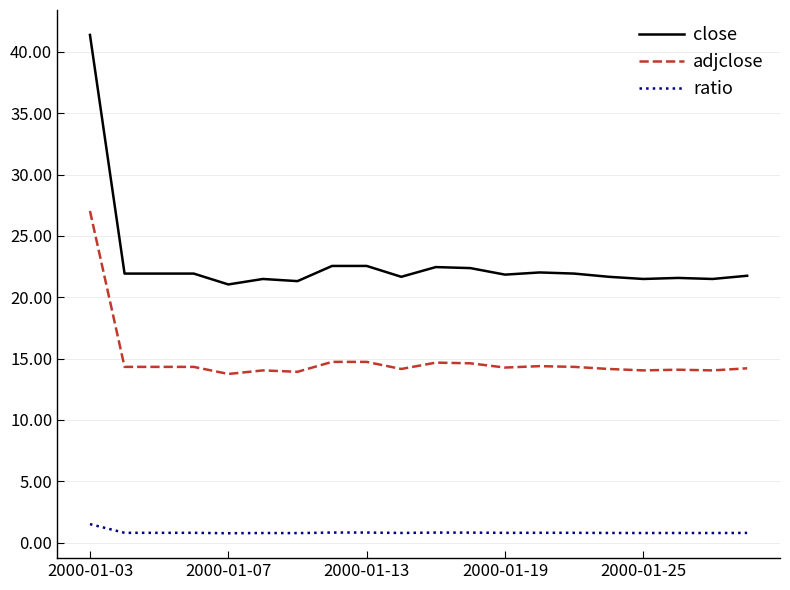

What is the greatest value displayed?

41.4